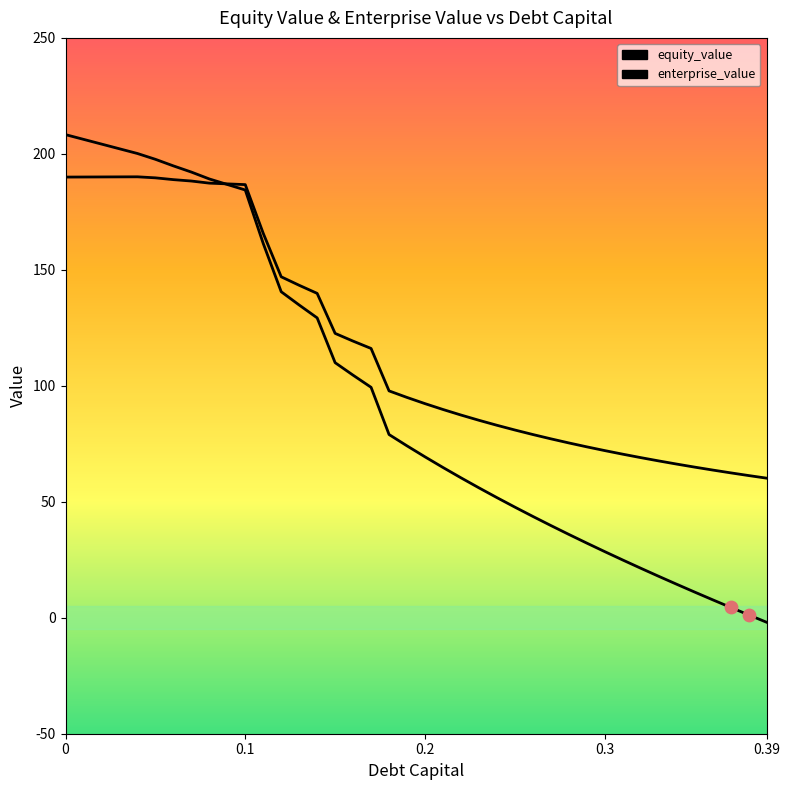

Is this an area chart (filled region under the line)?

No